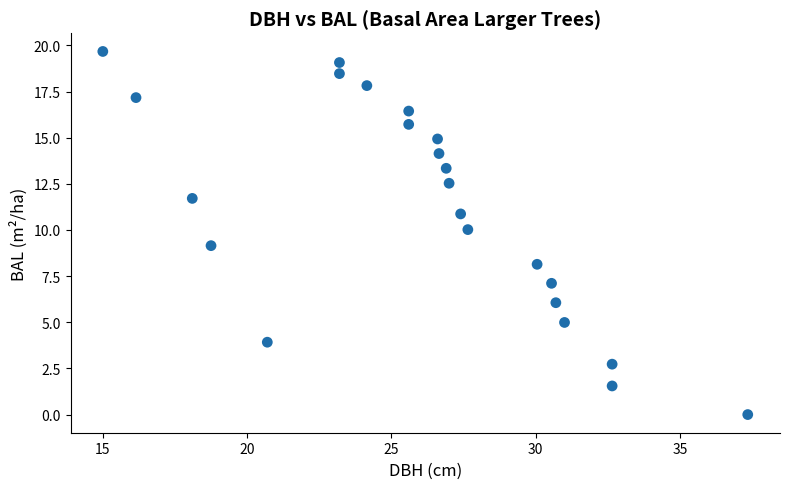

What is the range of X values (max minus min)?

22.4